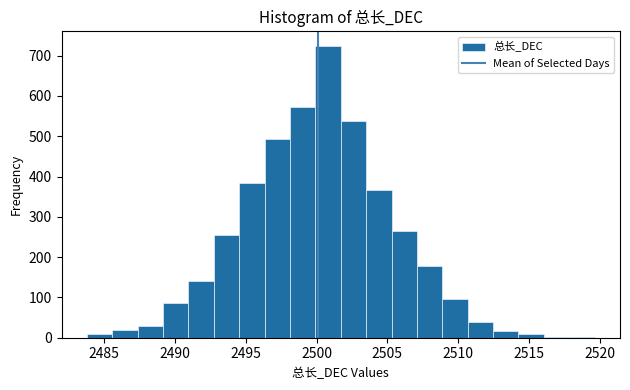

Read against the x-axis, roughly where is the centre of the tallest bar?

2501.0